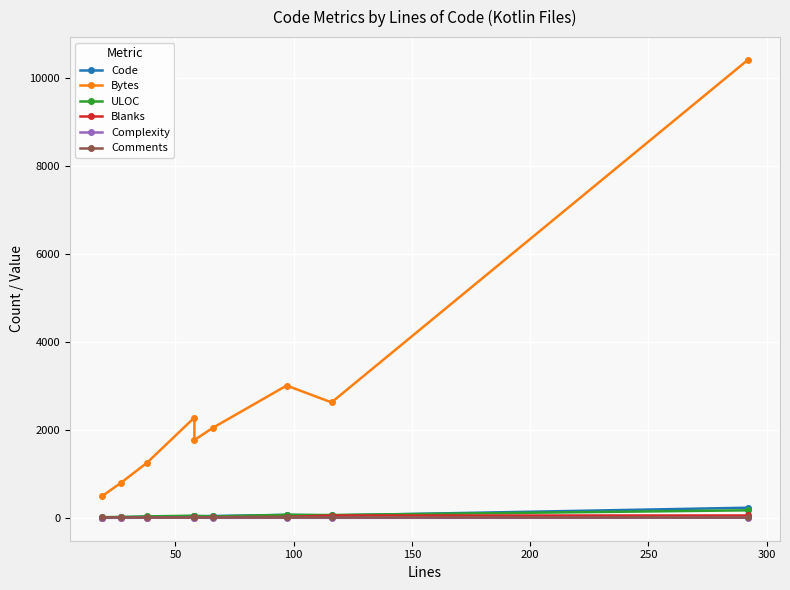

True or false: Comments and Complexity intersect in this chart.

False